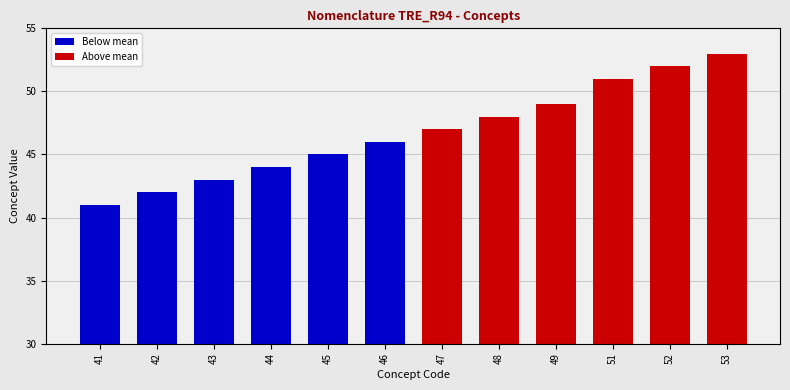

How many data points are above 47?

5